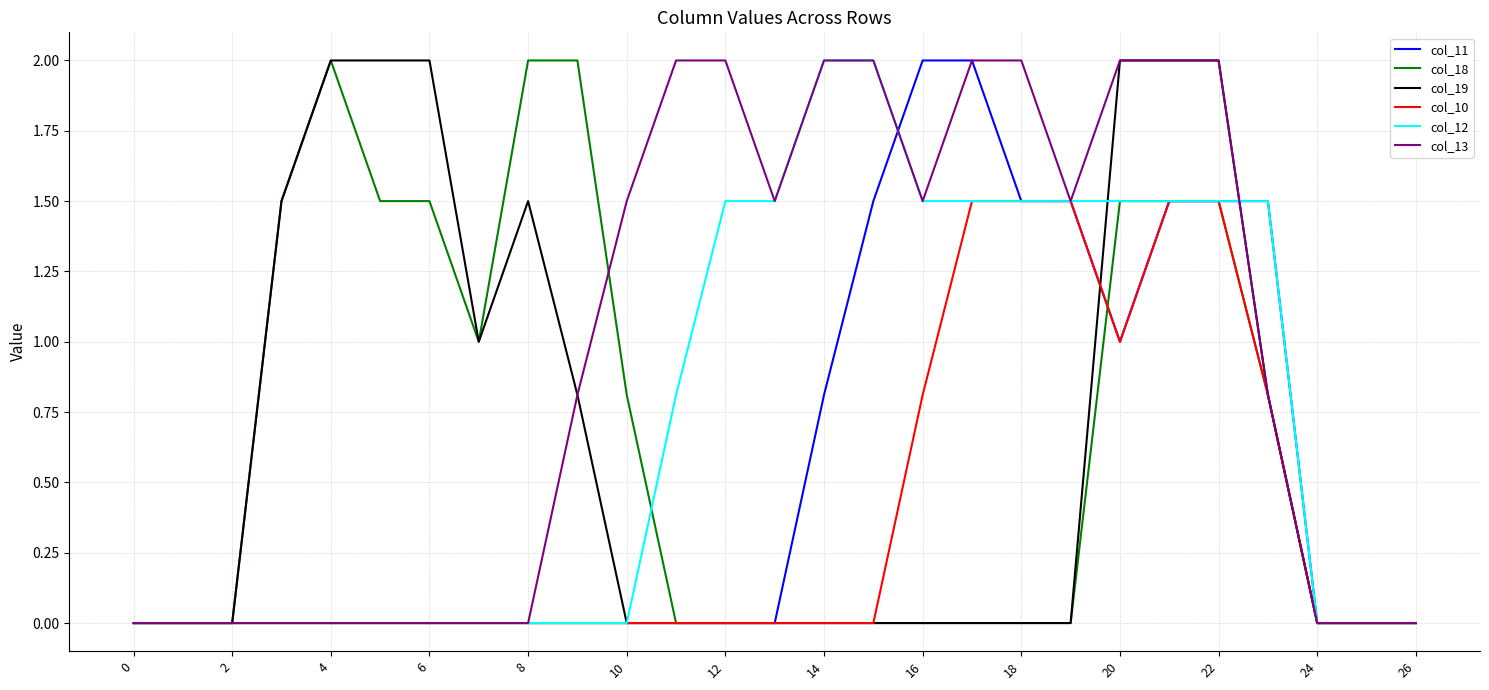

Which series has the largest total across all categories?

col_13